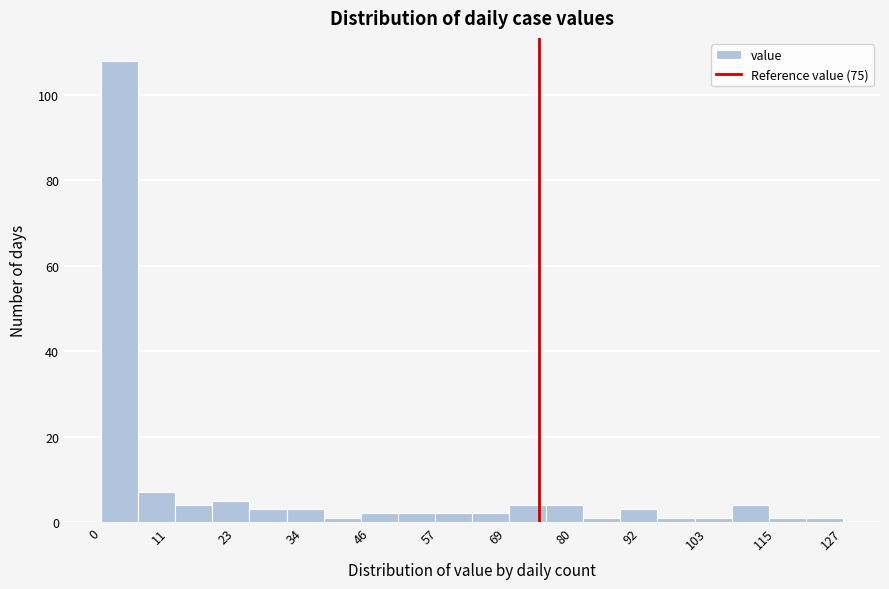

Around what value on the x-axis is the tallest bar? Give the approximate position of its centre, as read against the axis.

4